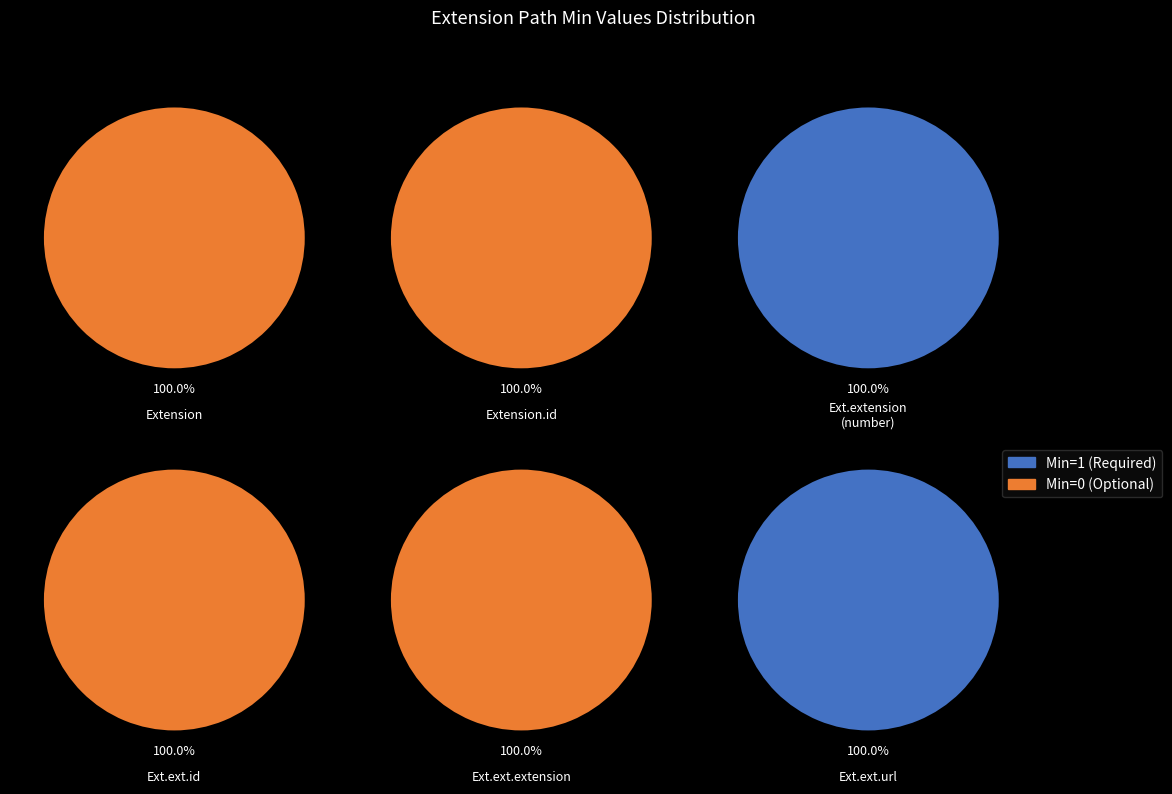

Which series has the widest spread of values?

Extension